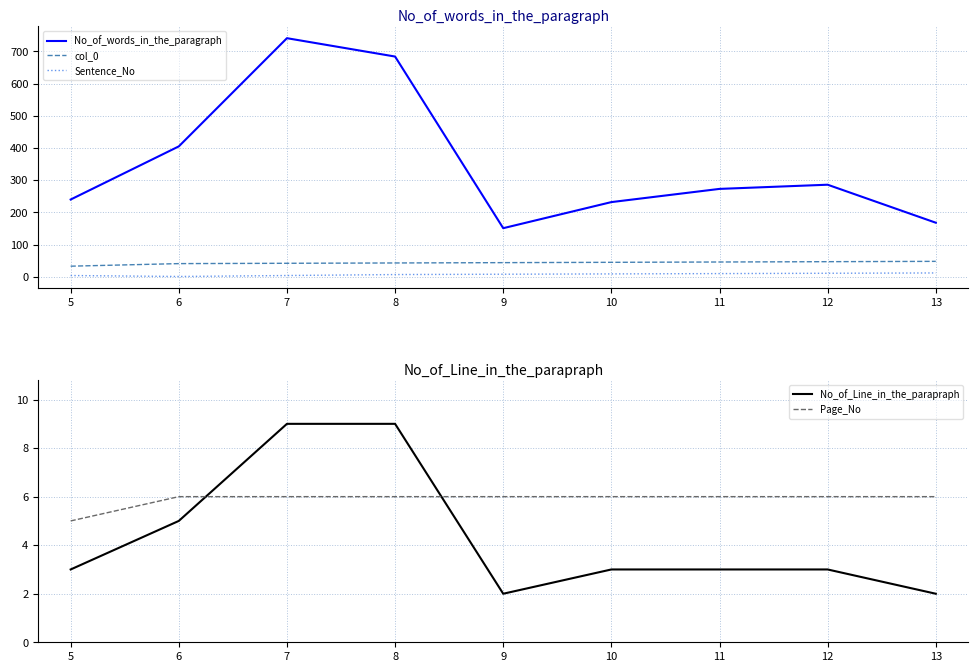

What is the lowest value of the Page_No series?

5